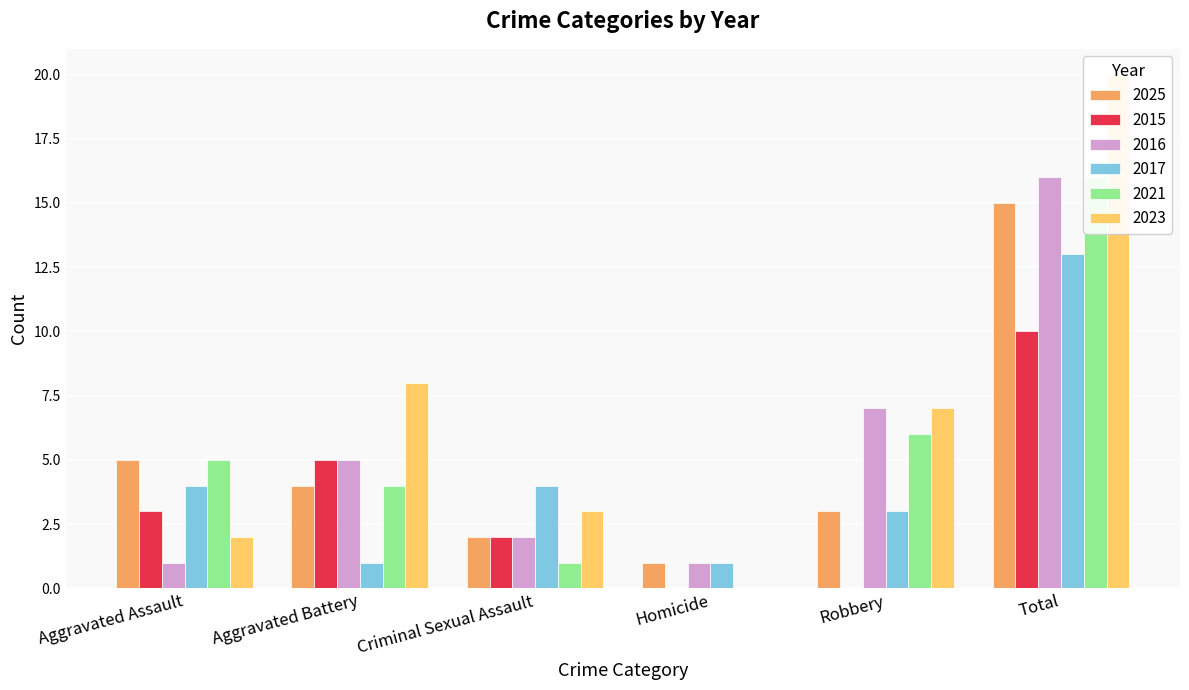

At which category does the chart reach its peak across all series?

Total